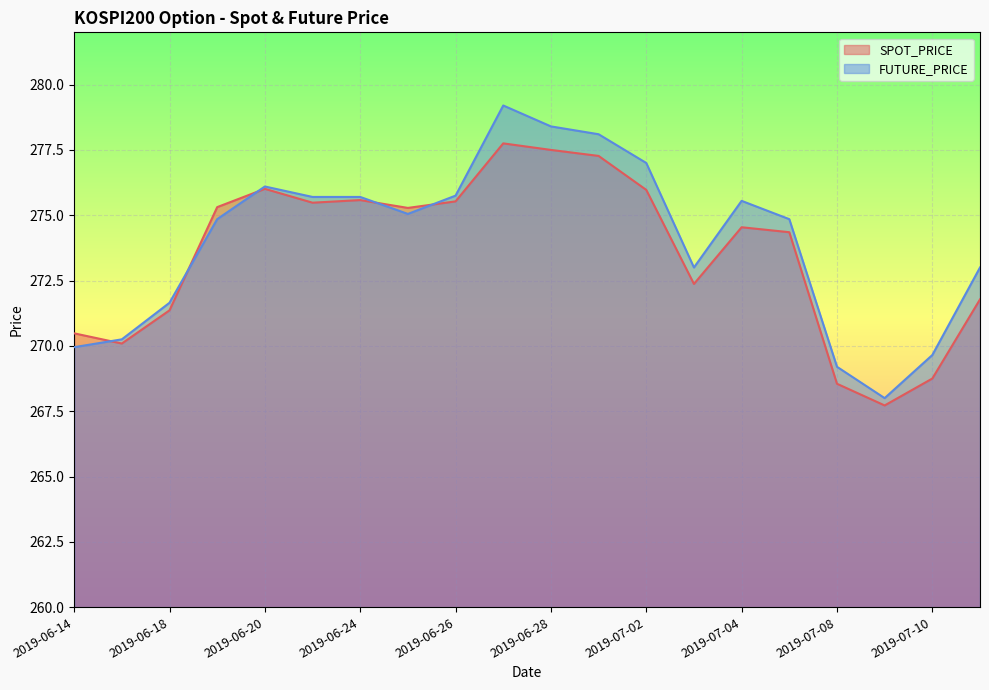

How many interior local peaks does the FUTURE_PRICE series have?

3